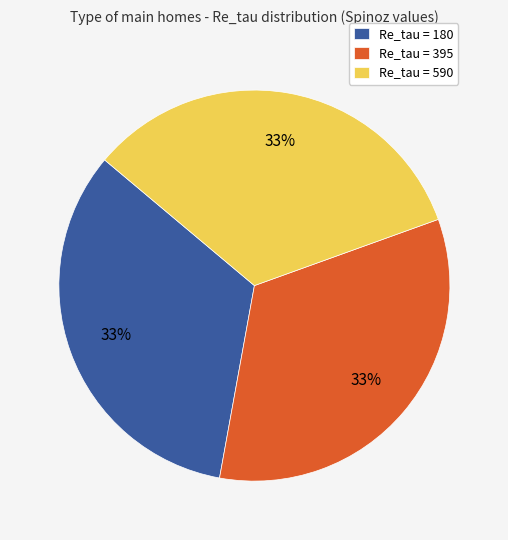

What percentage is the Re_tau = 395 slice, to the nearest percent?

33%